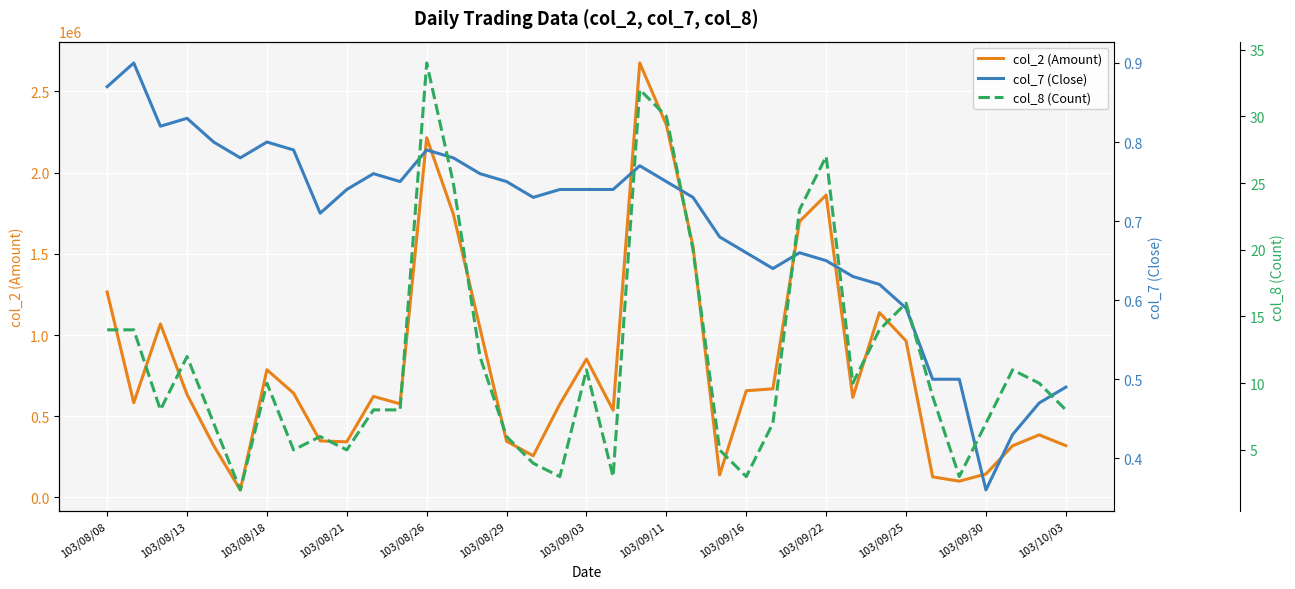

What is the sum of all col_7 (Close) values?

25.7